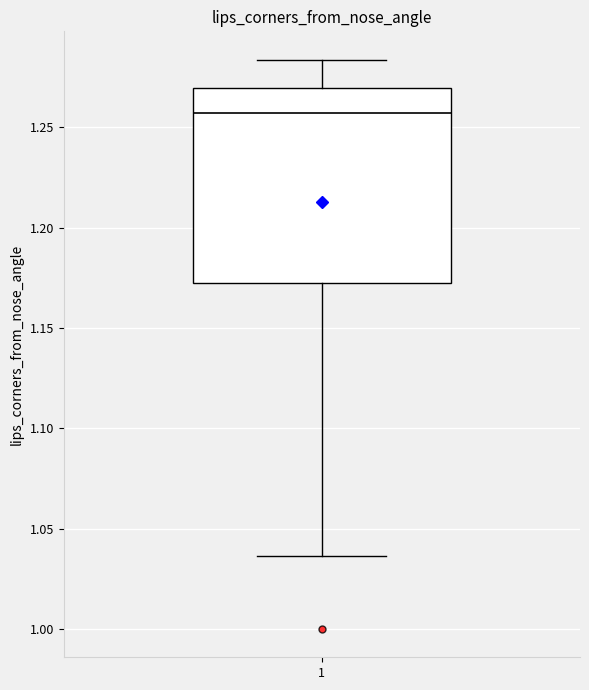

Read this box plot against the y-axis: the position of the median line, the range covered by the box, and the ends of both whiskers. The values are not printed on the chart, so give them approximately, as read against the axis.

median 1.255, box 1.170 to 1.270, whiskers 1.035 to 1.285